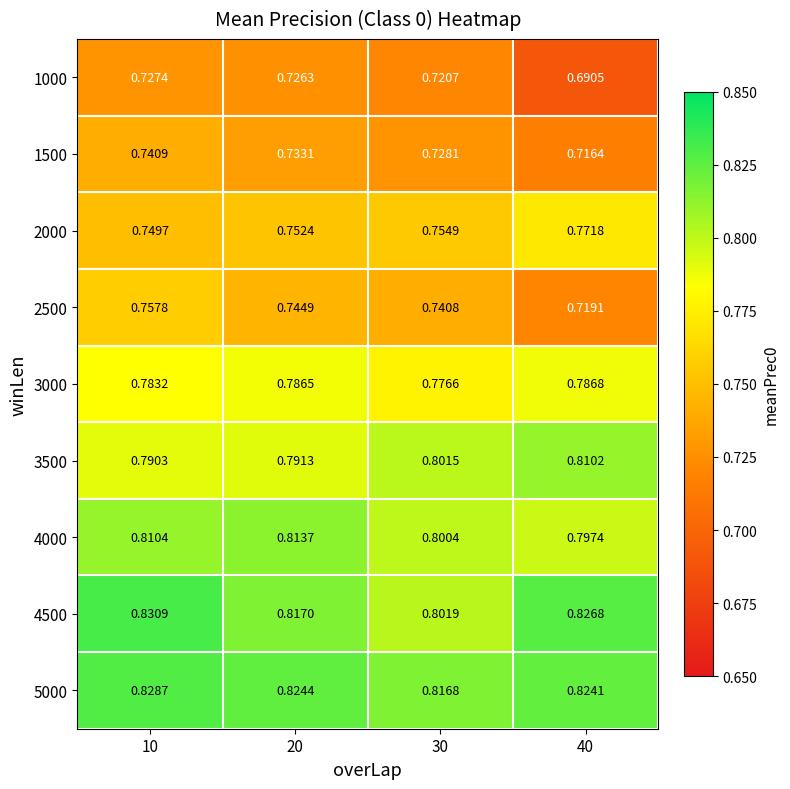

Is the value of 3000 at 30 greater than the value of 5000 at 40?

No